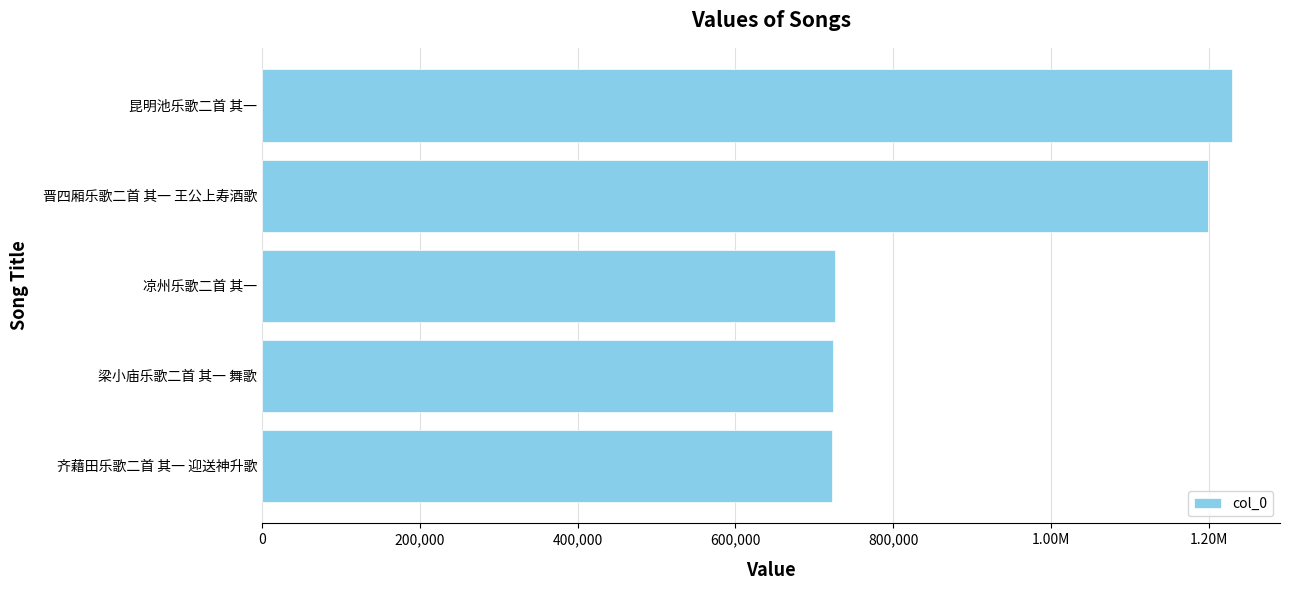

Are the bars horizontal?

Yes